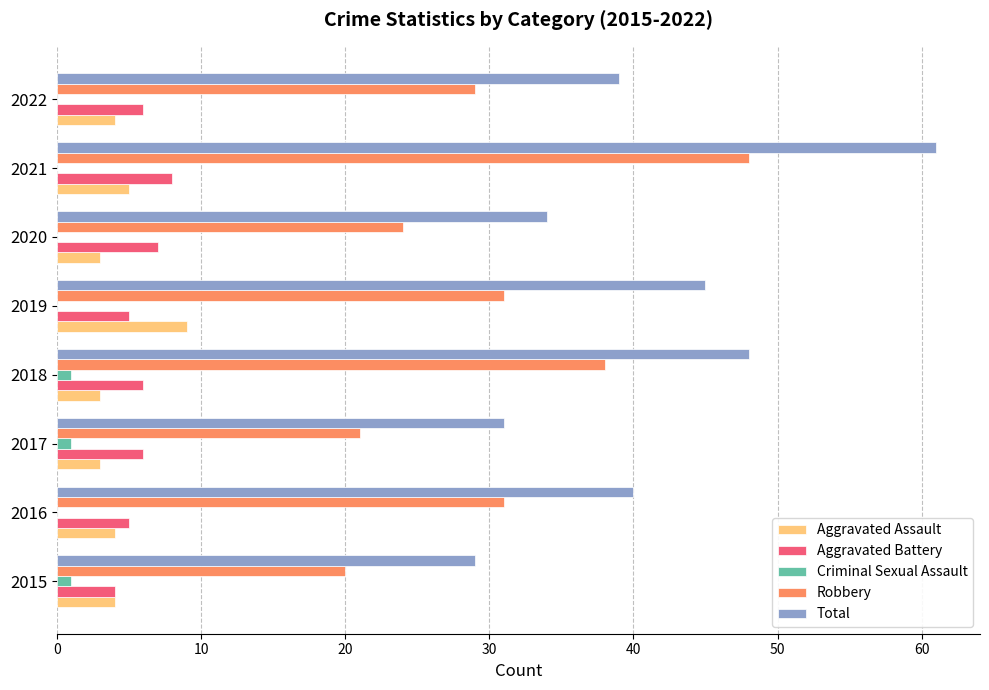

Is the value of Total at 2016 greater than the value of Aggravated Battery at 2015?

Yes